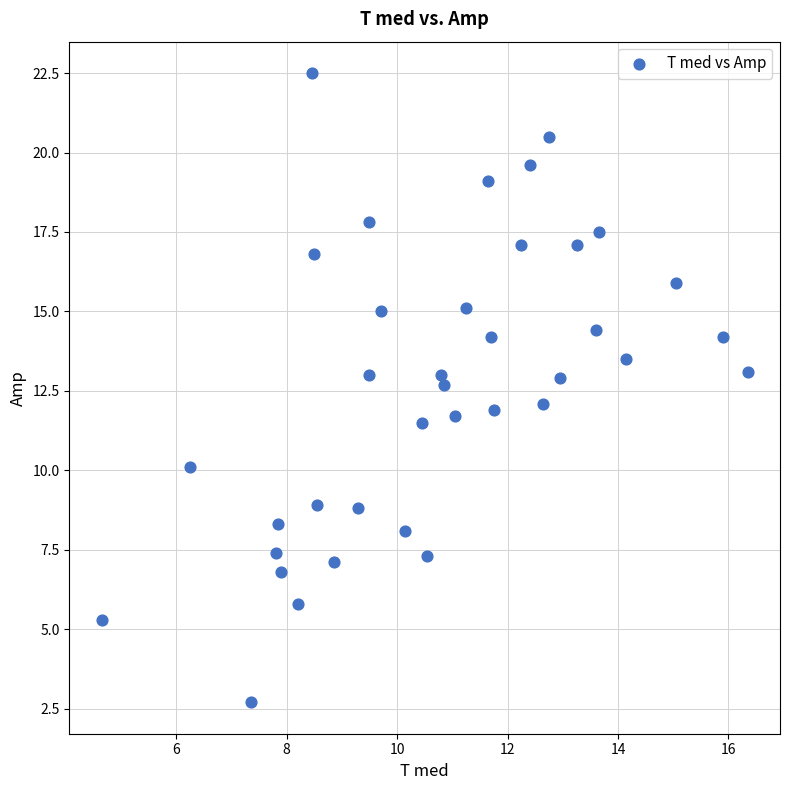

What is the range of X values (max minus min)?

11.7